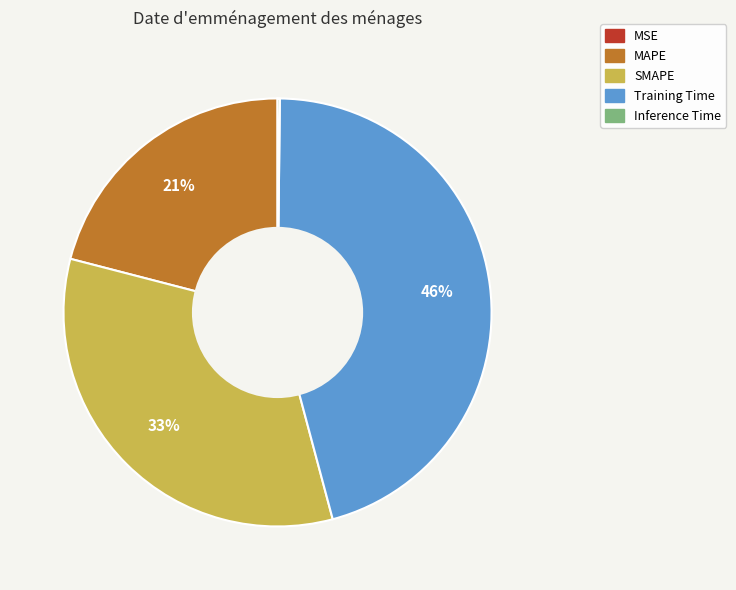

True or false: MAPE accounts for 11% of the total.

False